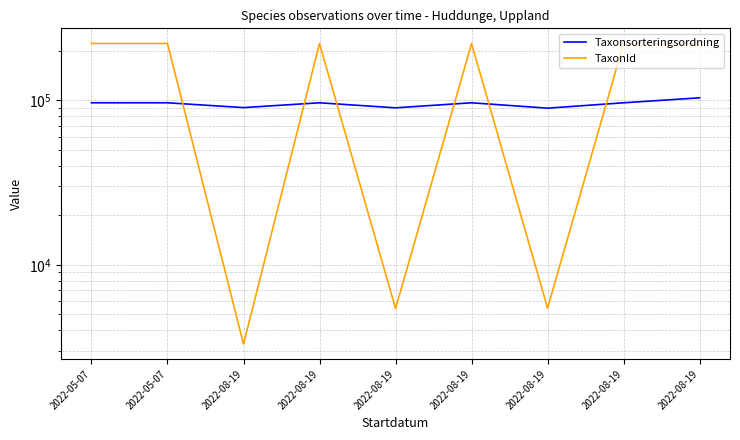

Which series has the largest total across all categories?

TaxonId